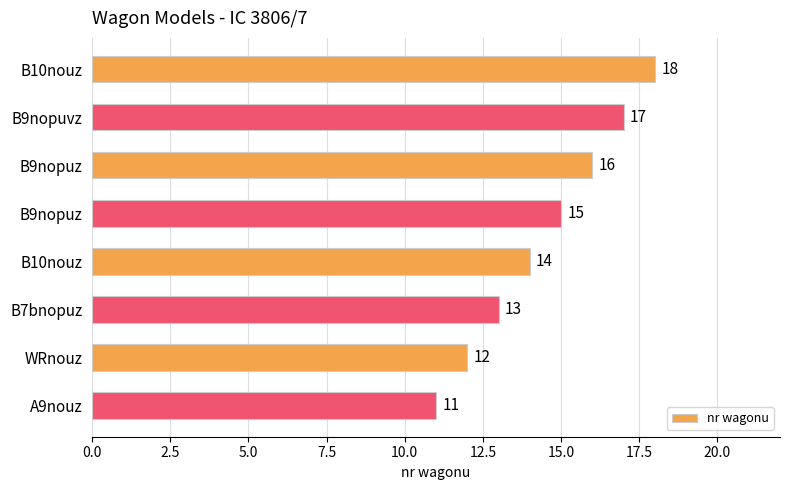

How many data points does each series have?

8